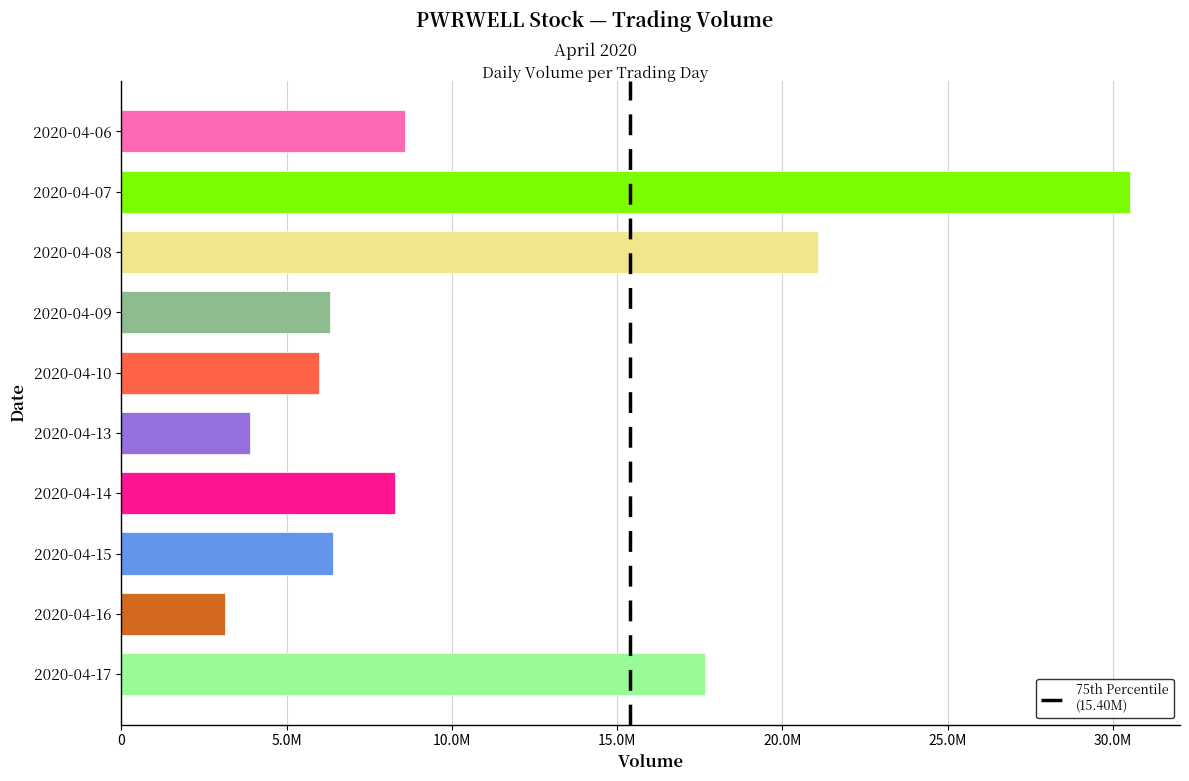

What is the maximum value shown in the chart?

30507000